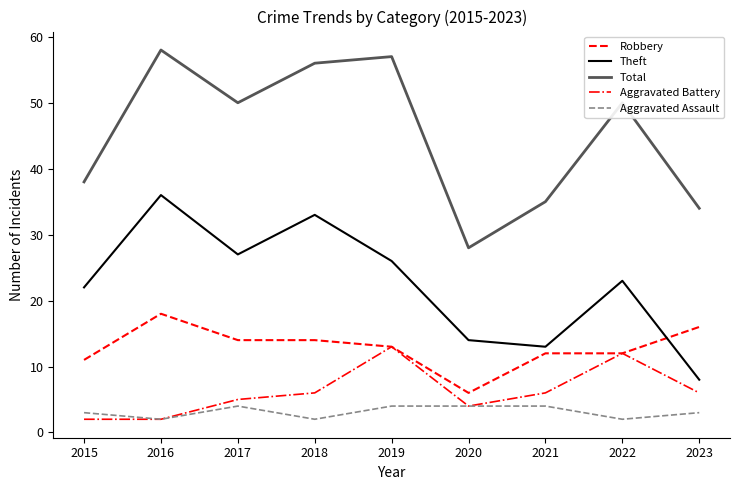

What is the greatest value displayed?

58